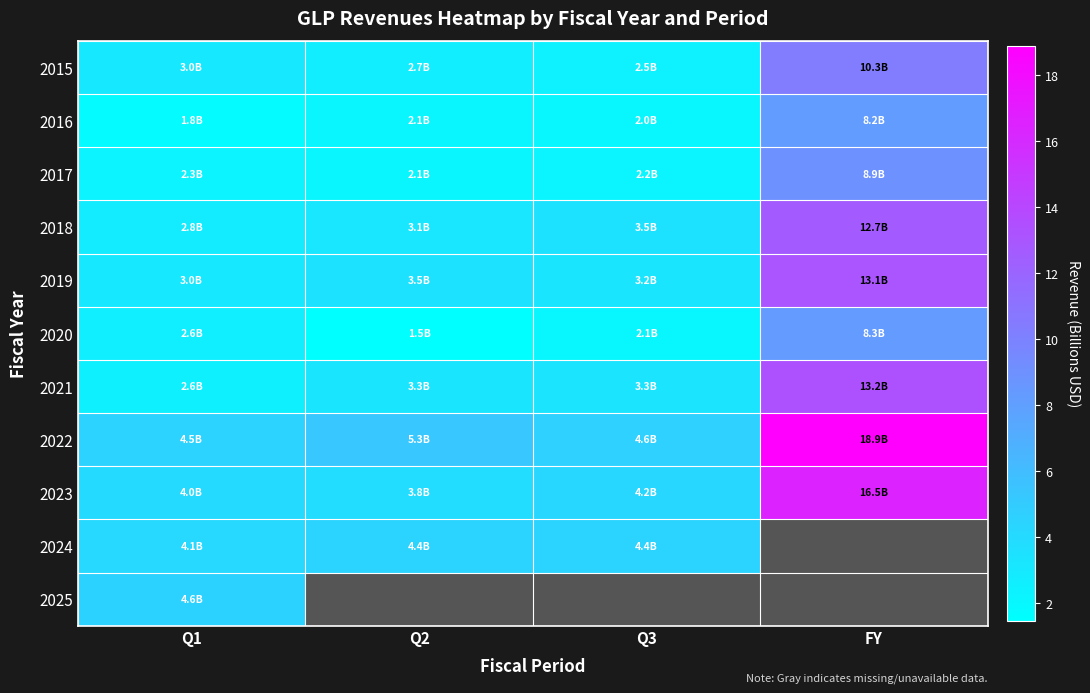

At how many categories does at least one series exceed 4?

4